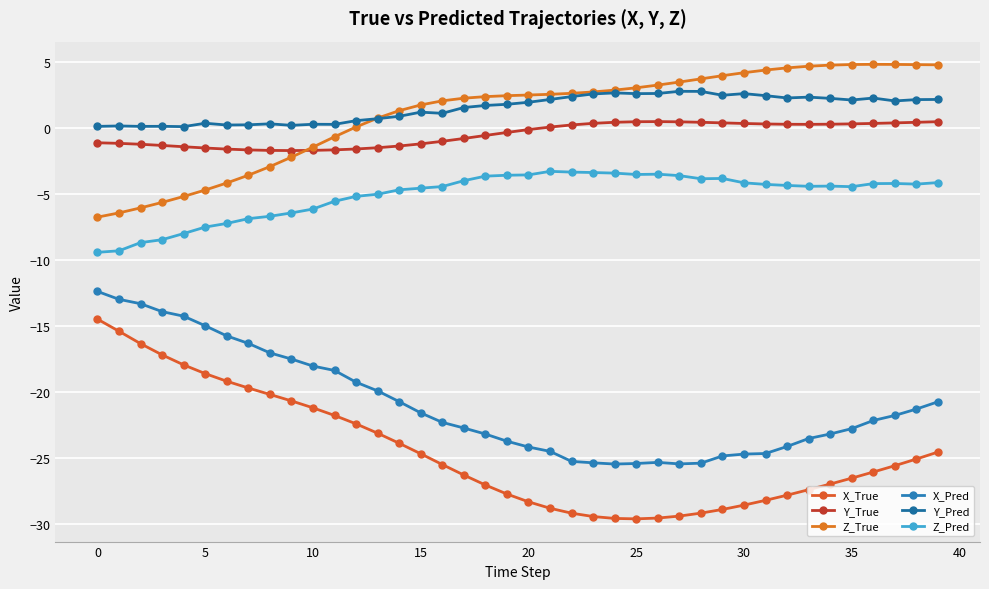

True or false: Z_Pred and Y_True cross at least once.

False